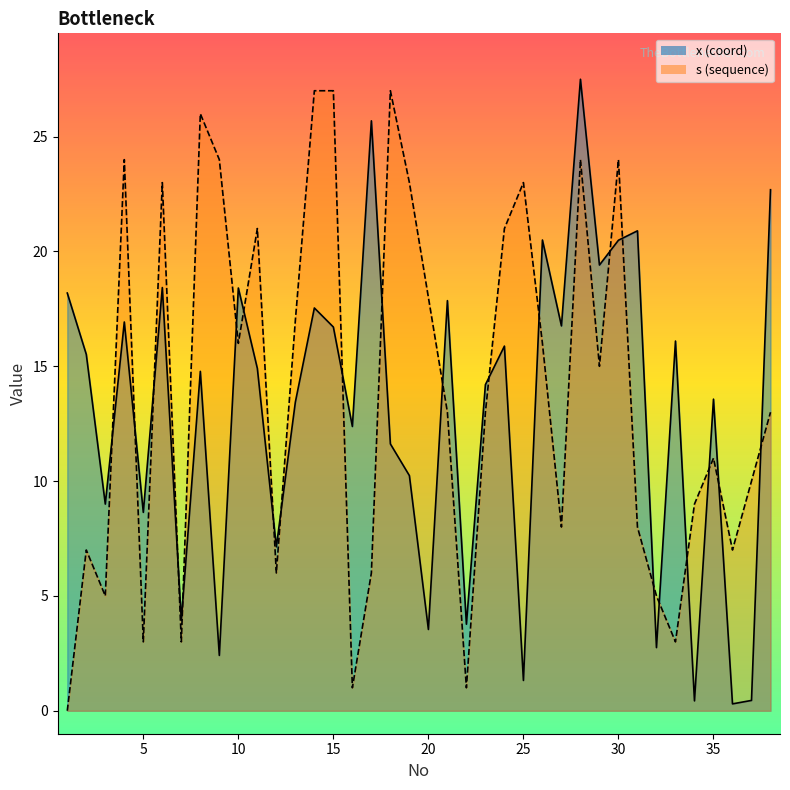

What is the value of the s point at the 13th from the left?

17.0